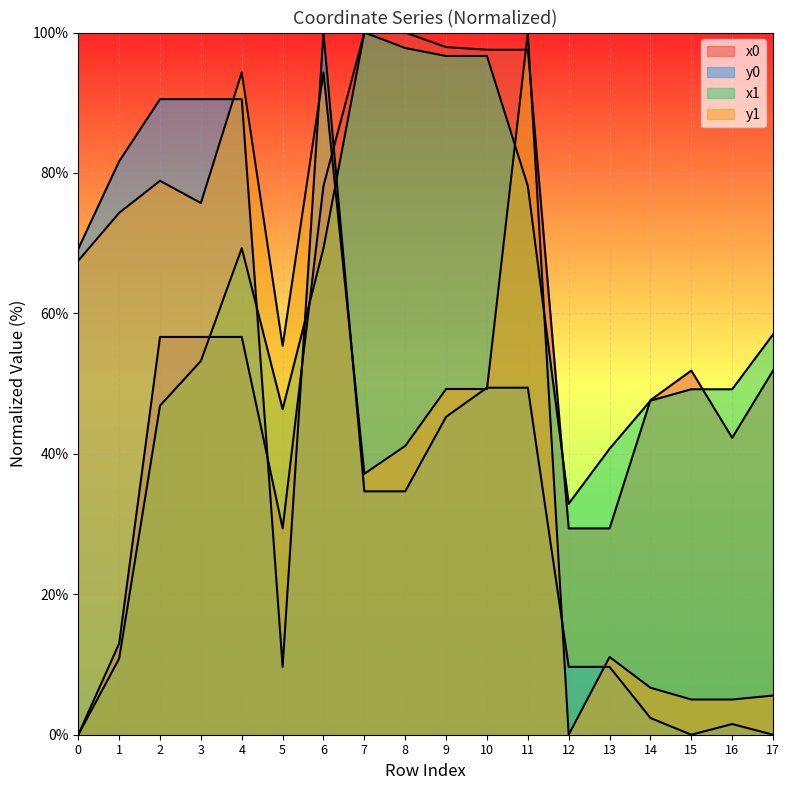

Reading left to right, extract all data points from this chart.

x0: 0.0	13.0	56.6	56.6	56.6	29.4	78.2	100.0	100.0	97.9	97.5	97.5	29.4	29.4	47.6	51.9	42.3	51.9
y0: 69.2	81.7	90.5	90.5	90.5	9.7	100.0	34.7	34.7	45.3	49.4	49.4	9.7	9.7	2.4	0.0	1.5	0.0
x1: 0.0	10.8	46.9	53.2	69.3	46.4	69.3	100.0	97.8	96.7	96.7	78.1	32.9	40.7	47.6	49.2	49.2	57.0
y1: 67.5	74.3	78.9	75.7	94.3	55.4	94.3	37.2	41.1	49.2	49.2	100.0	0.0	11.1	6.7	5.0	5.0	5.6